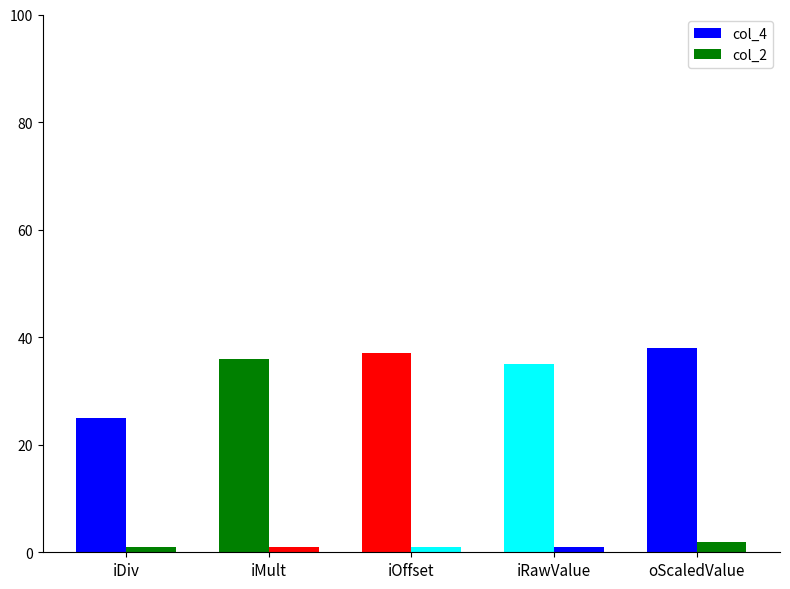

How many distinct data groups are displayed?

2